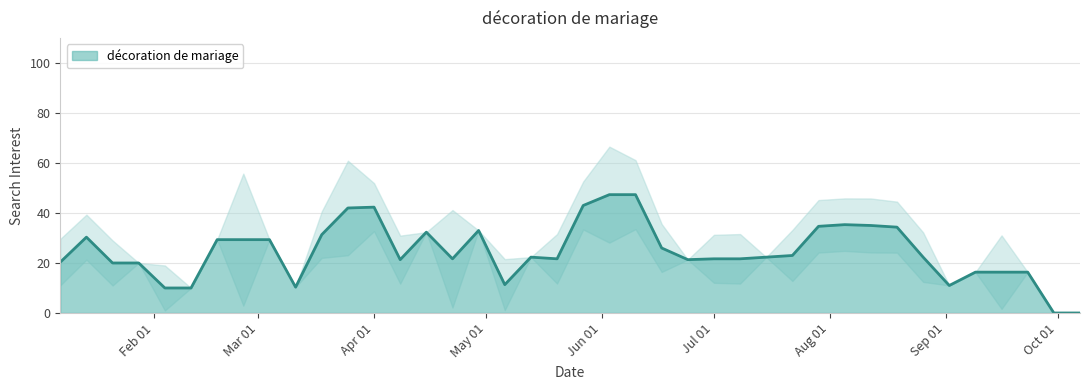

What is the maximum value for décoration de mariage?

47.3